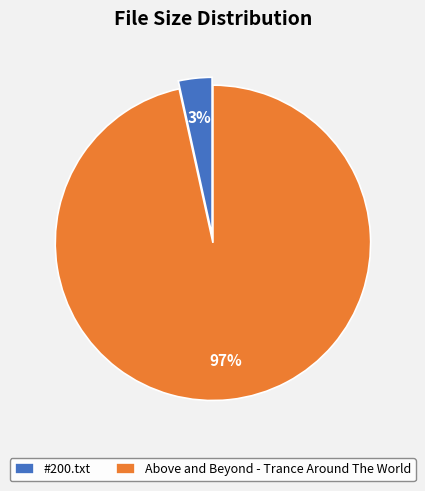

To the nearest percent, what portion does #200.txt represent?

3%